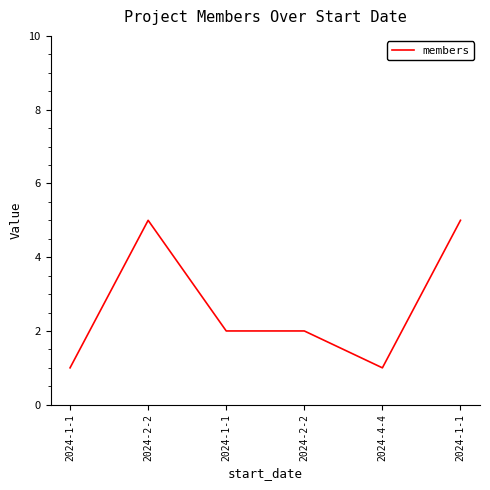

How many categories are shown in the chart?

6